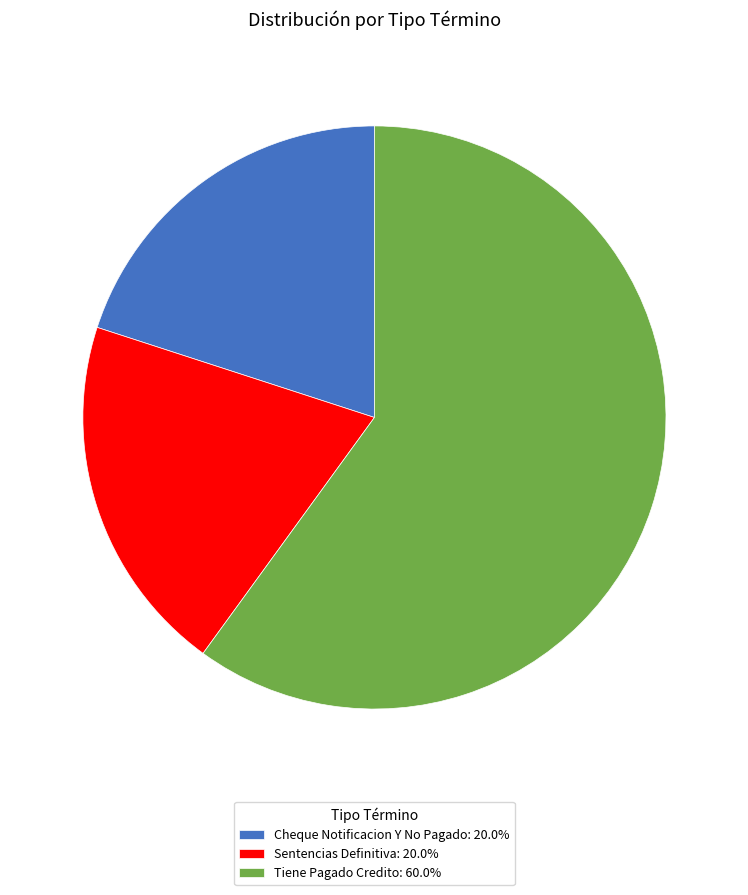

How many slices are in this pie chart?

3